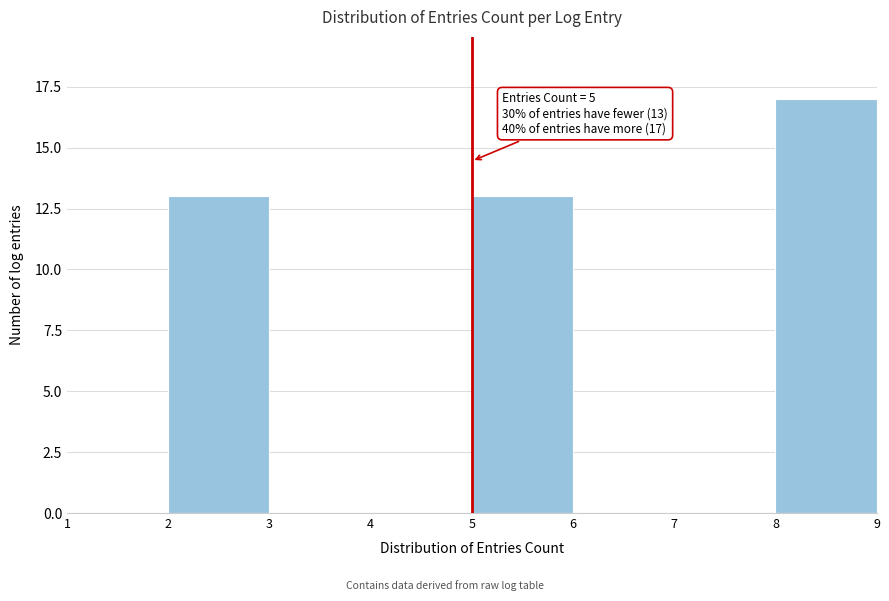

Over which range of the x-axis is the bar tallest?

8 to 9